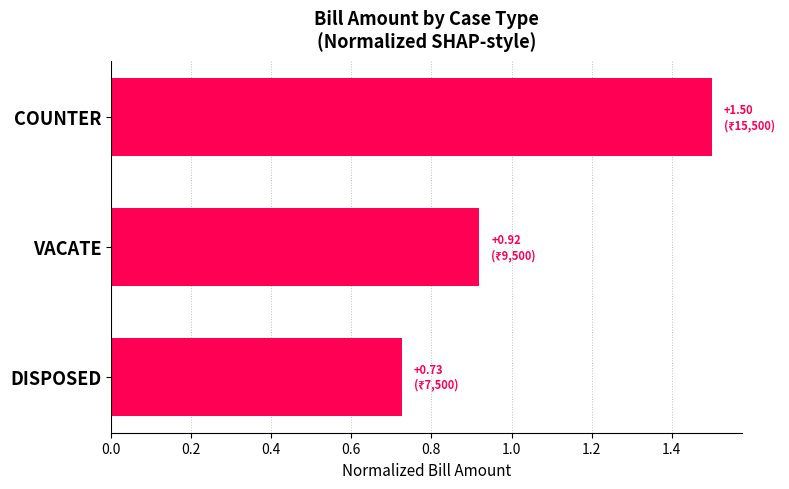

Is it true that the value at COUNTER is 1.5?

True